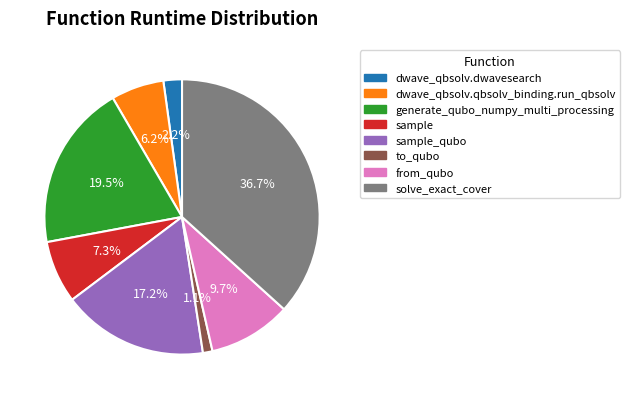

Does any single category account for the majority?

No